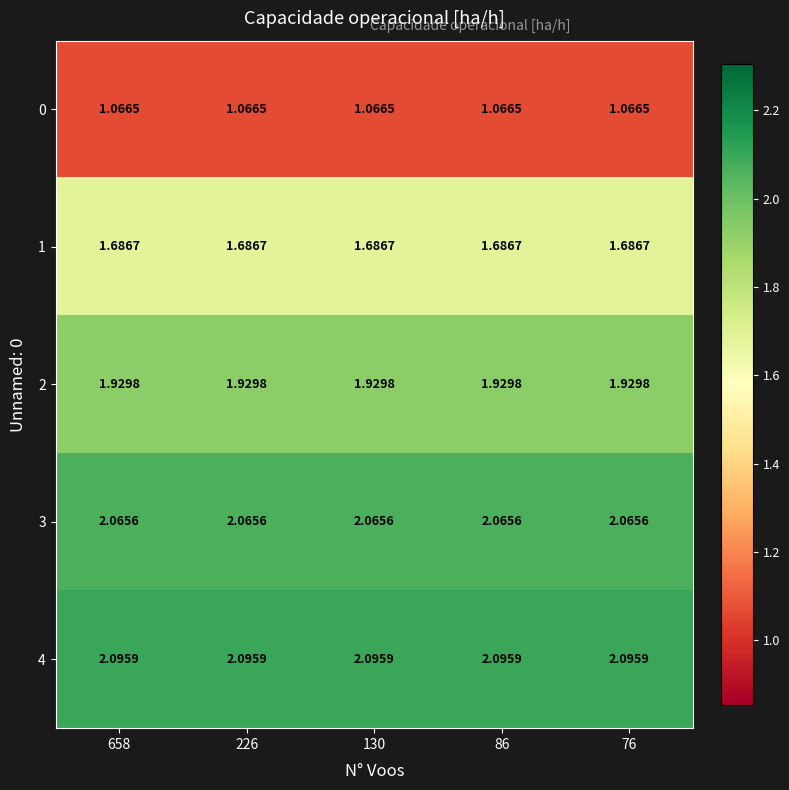

Is the value of 1 at 226 greater than the value of 2 at 86?

No